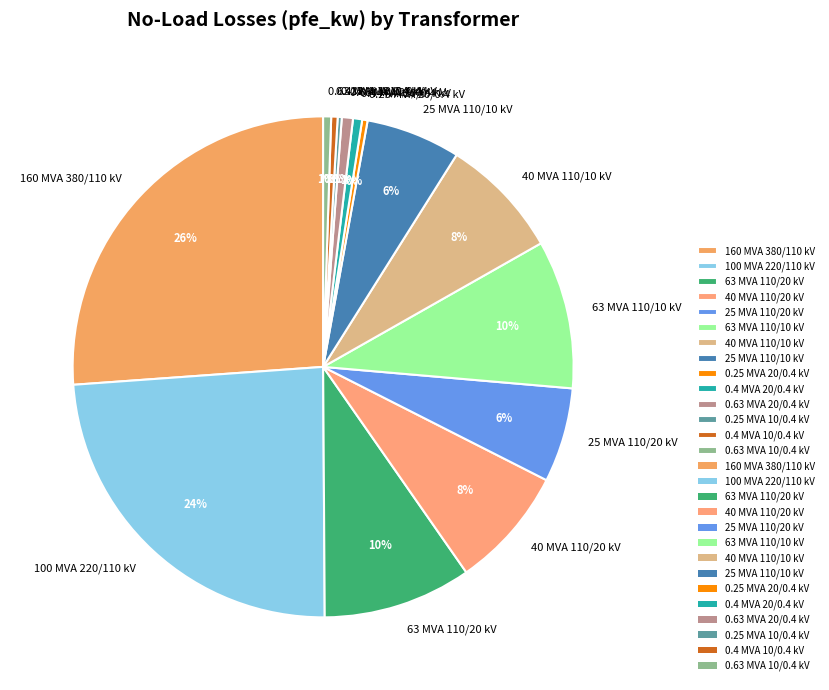

To the nearest percent, what is the difference between the 100 MVA 220/110 kV and 25 MVA 110/10 kV slice percentages?

18%